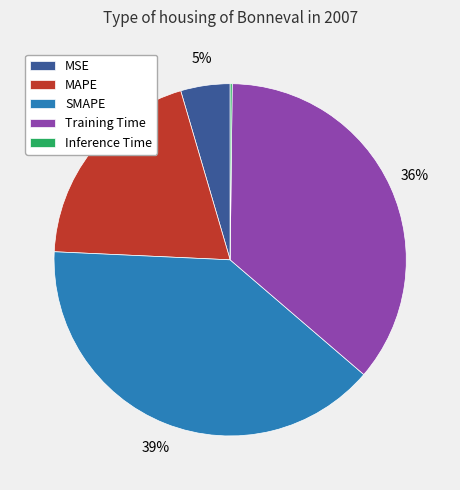

What is the largest slice in the pie chart?

SMAPE